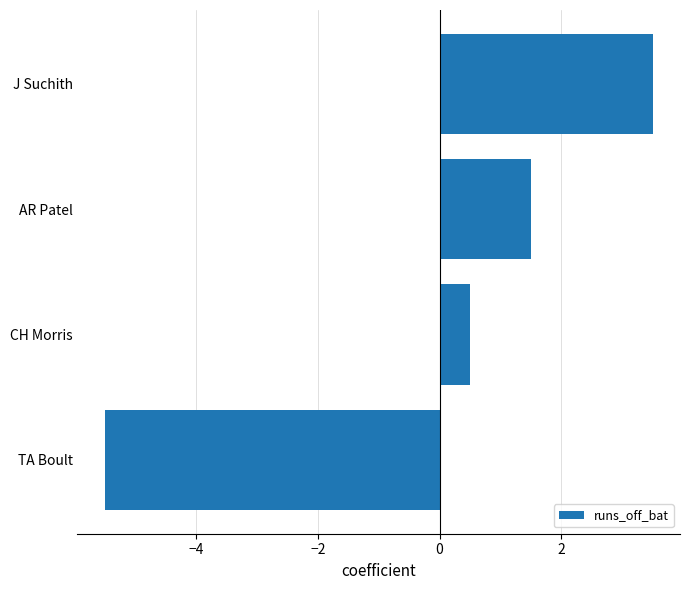

Rank the categories by value from lowest to highest.

TA Boult, CH Morris, AR Patel, J Suchith